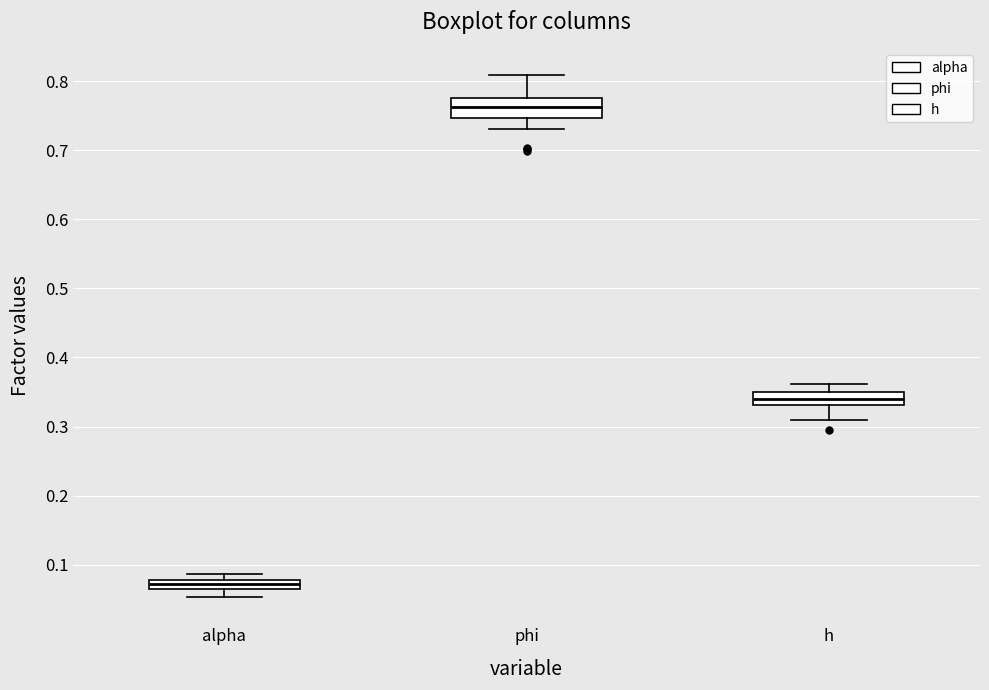

Where does the lower whisker of the box for alpha end on the y-axis? The values are not printed on the chart, so give them approximately, as read against the axis.

0.05